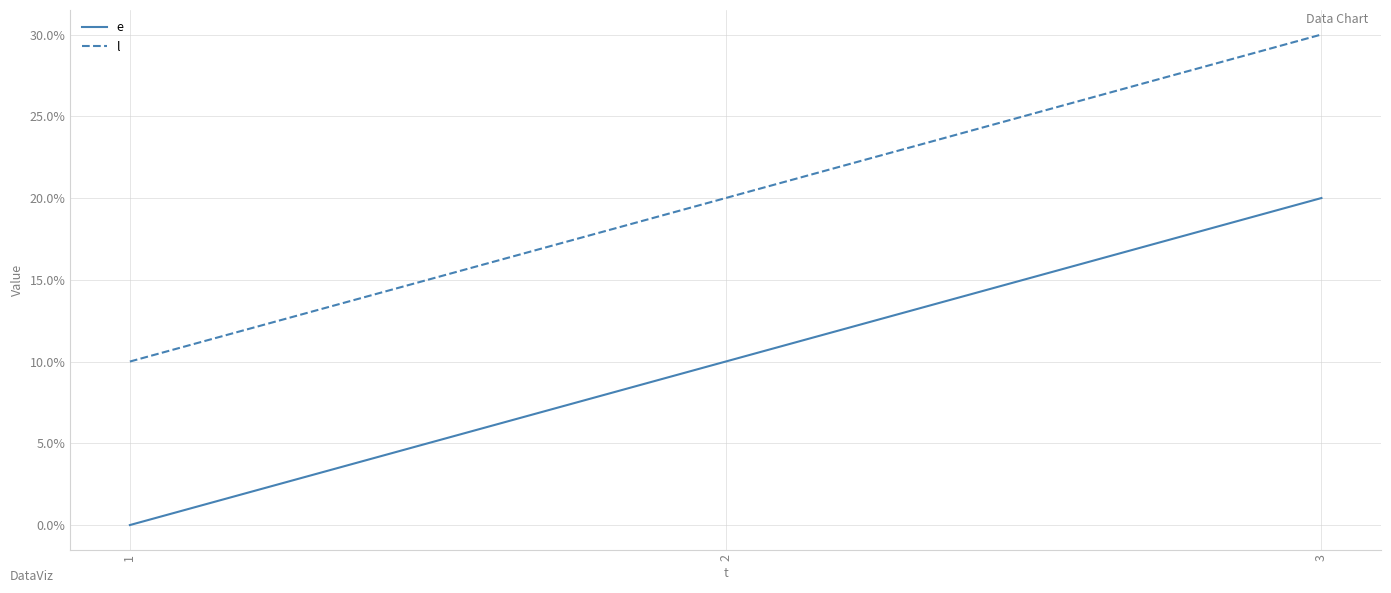

What is the greatest value displayed?

30